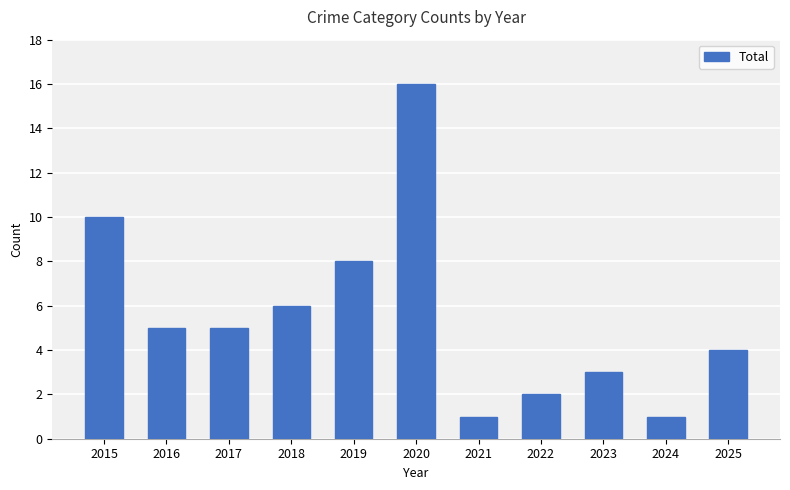

Is it true that the value at 2021 is 1?

True